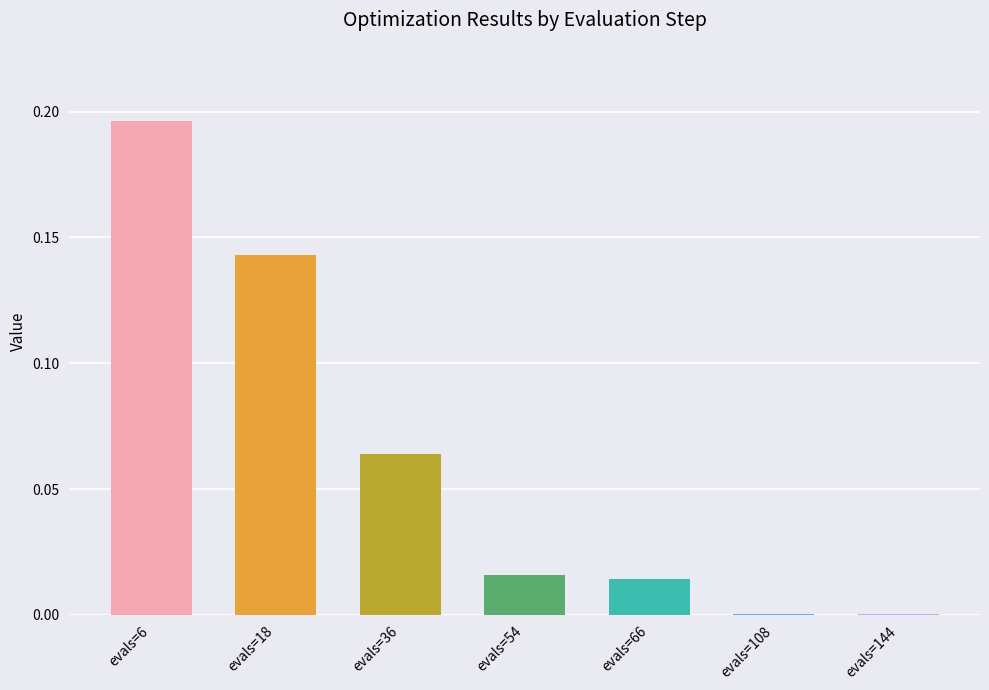

Is it true that the value at evals=36 is 0.0?

False